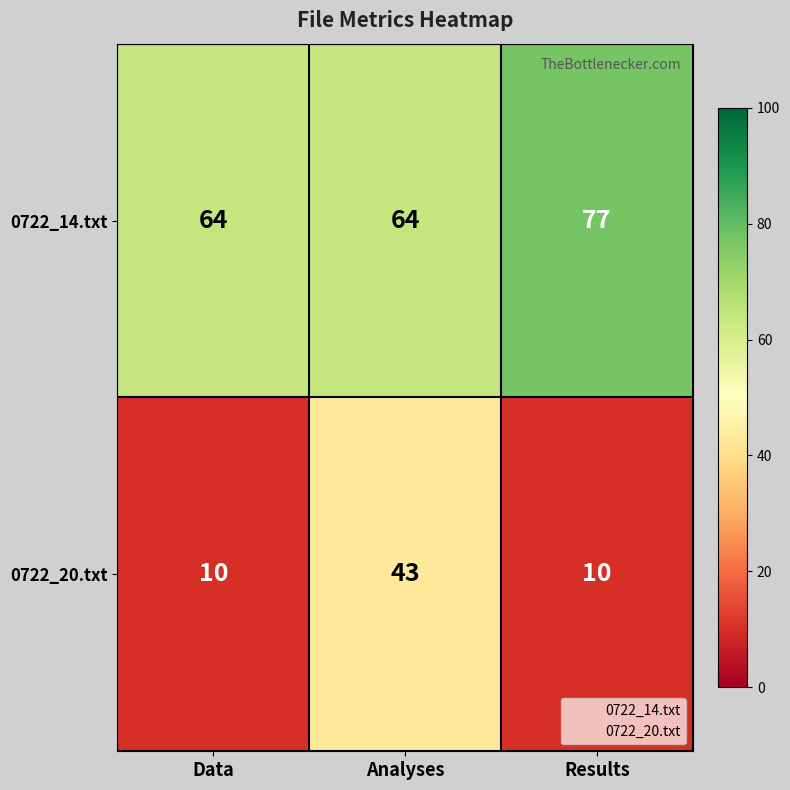

Reading left to right, transcribe all the data shown in this chart.

0722_14.txt: Data=64	Analyses=64	Results=77
0722_20.txt: Data=10	Analyses=43	Results=10